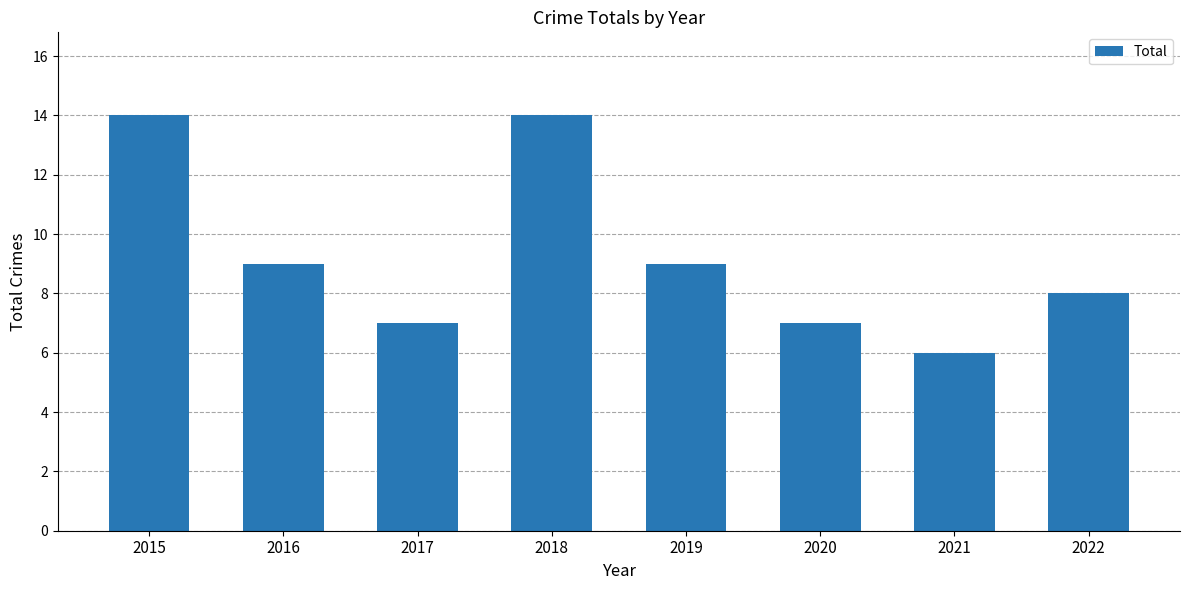

How many bars are there in total?

8